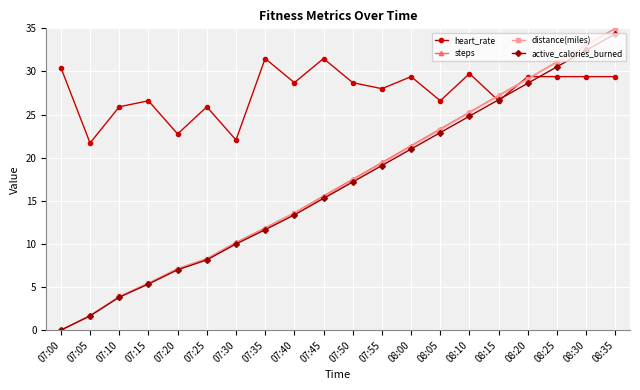

Where does the steps series first go above 17?

07:50